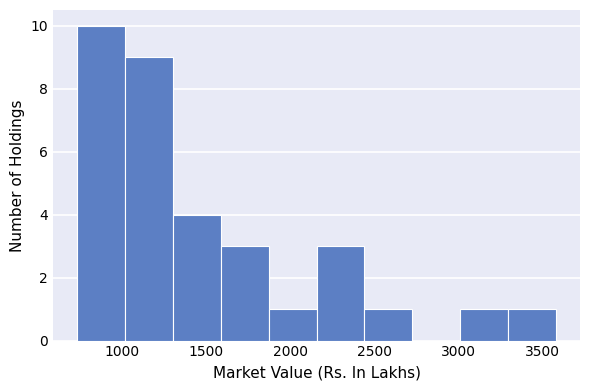

Which range on the x-axis has the tallest bar?

750 to 1000